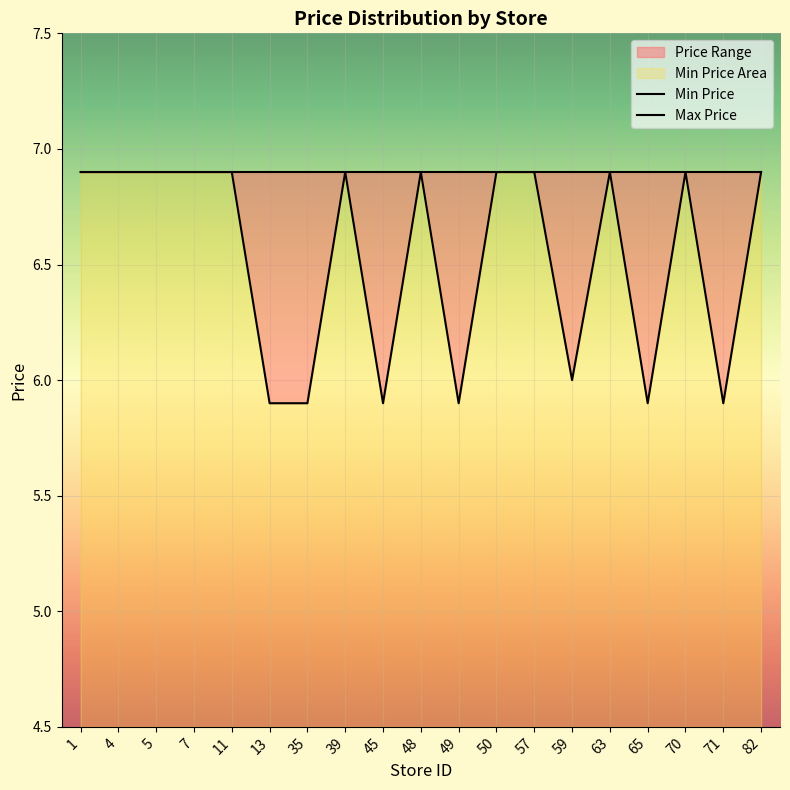

Reading right to left, list all the values displayed in this chart.

82=6.9	71=5.9	70=6.9	65=5.9	63=6.9	59=6.0	57=6.9	50=6.9	49=5.9	48=6.9	45=5.9	39=6.9	35=5.9	13=5.9	11=6.9	7=6.9	5=6.9	4=6.9	1=6.9